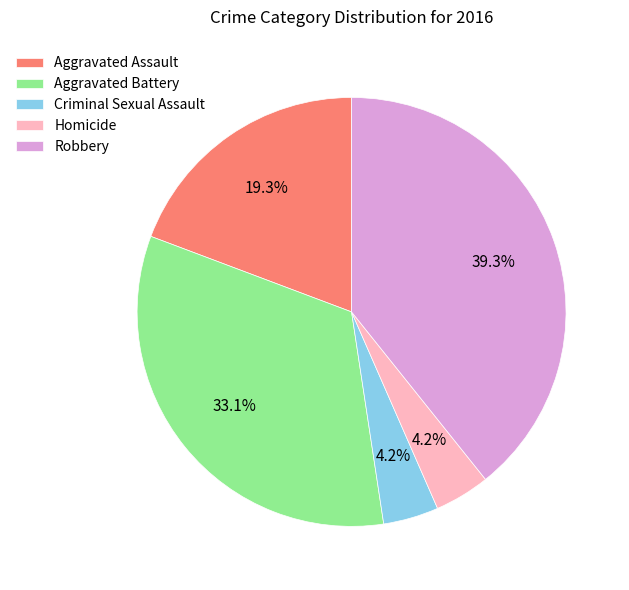

To the nearest percent, what portion does Criminal Sexual Assault represent?

4%